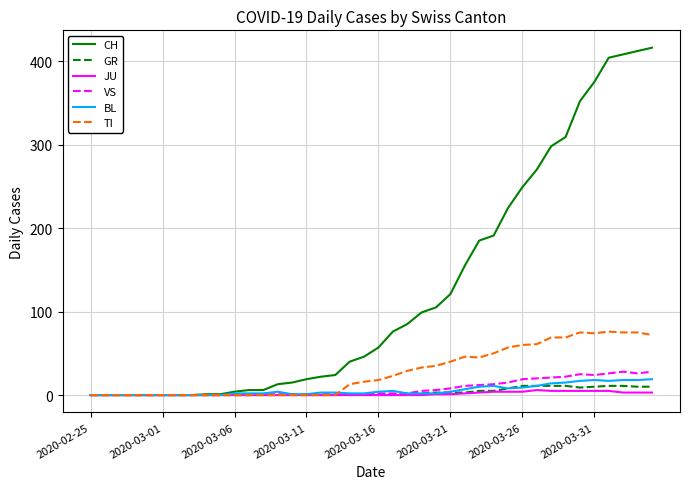

Which series has the largest total across all categories?

CH